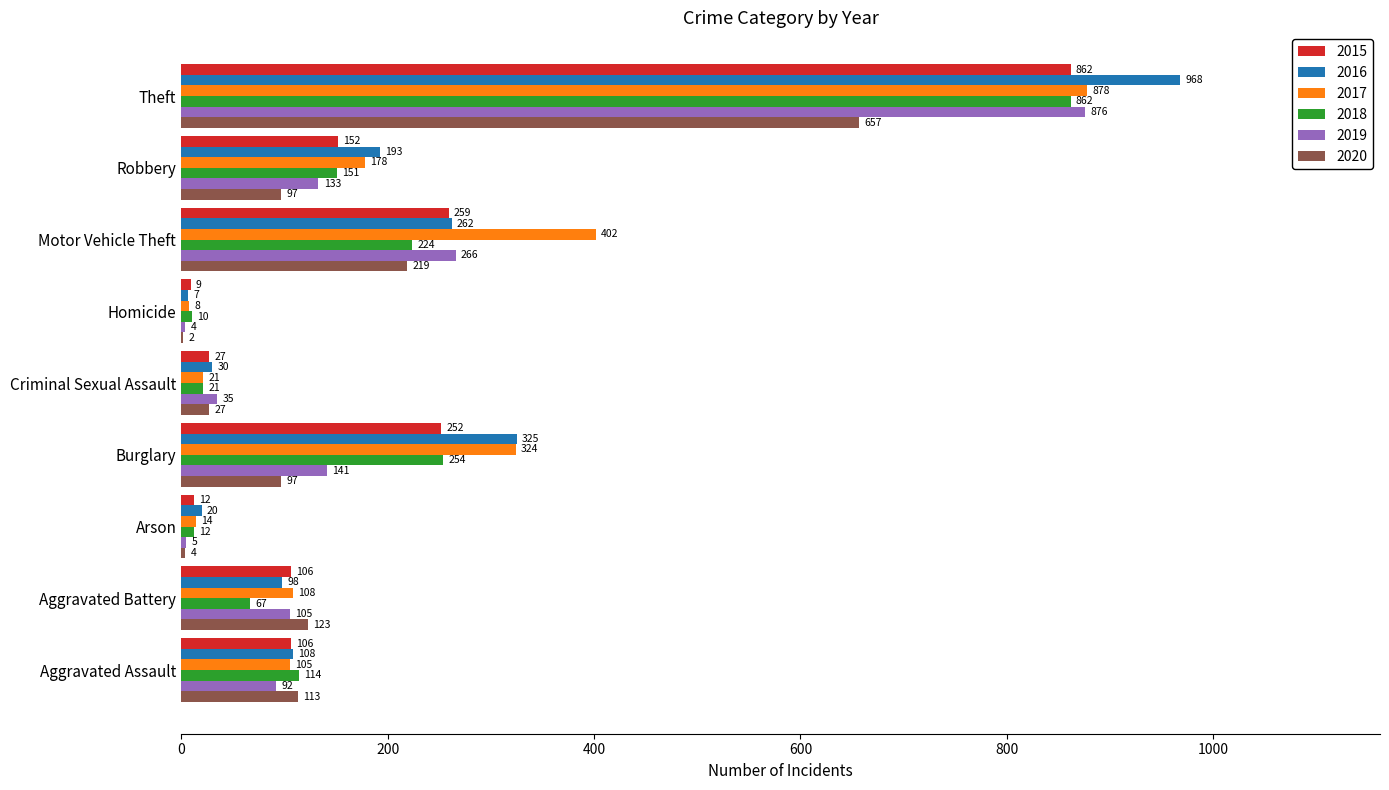

Read the 2019 value at Burglary, to the nearest 10.

140